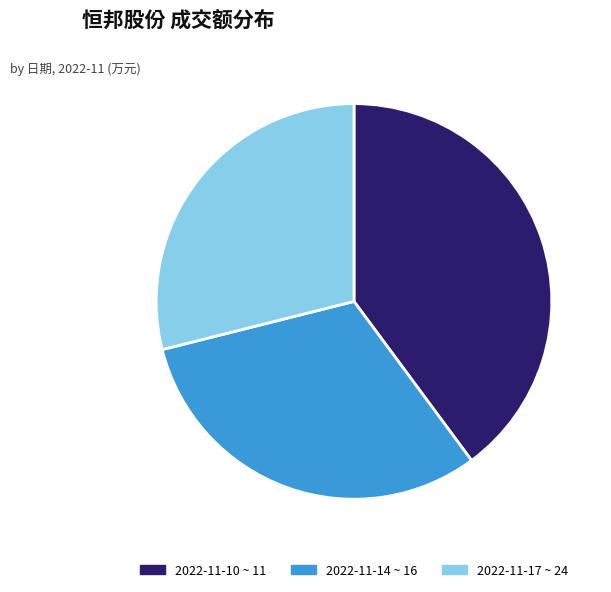

Combined, do 2022-11-10 ~ 11 and 2022-11-17 ~ 24 account for over 50%?

Yes